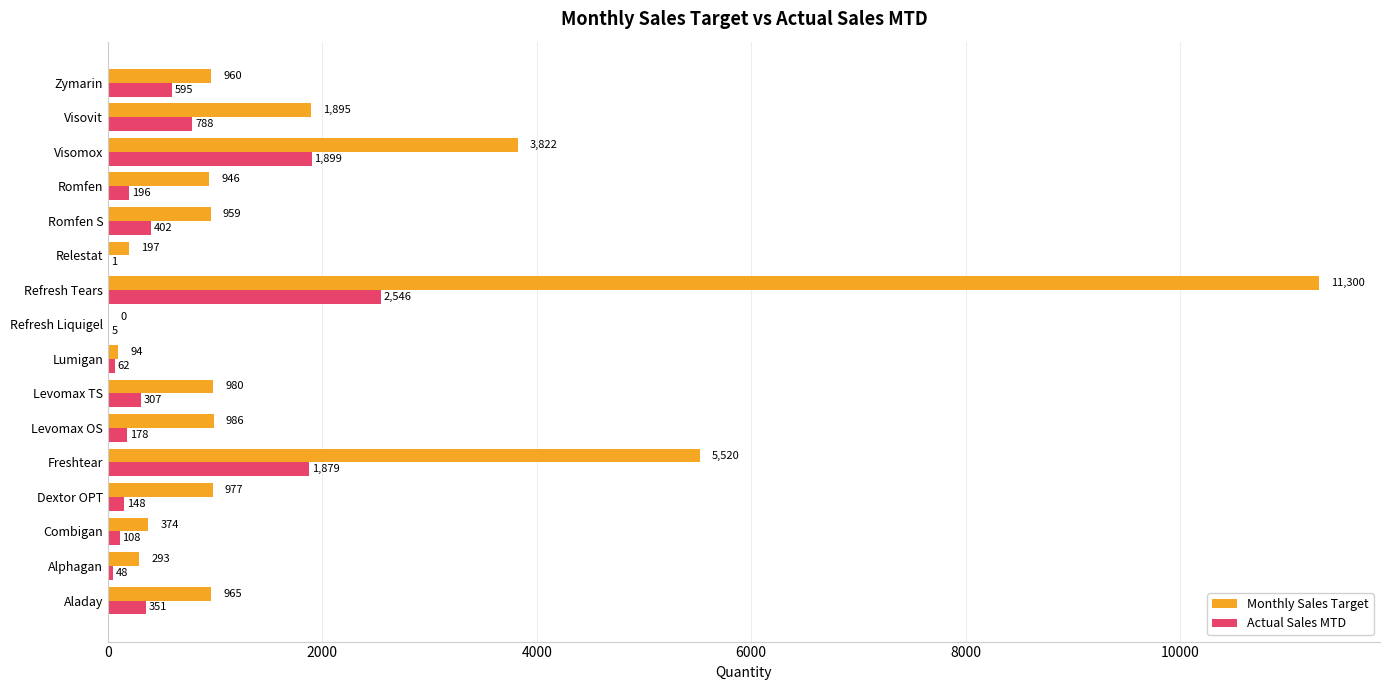

Which series has the largest total across all categories?

Monthly Sales Target